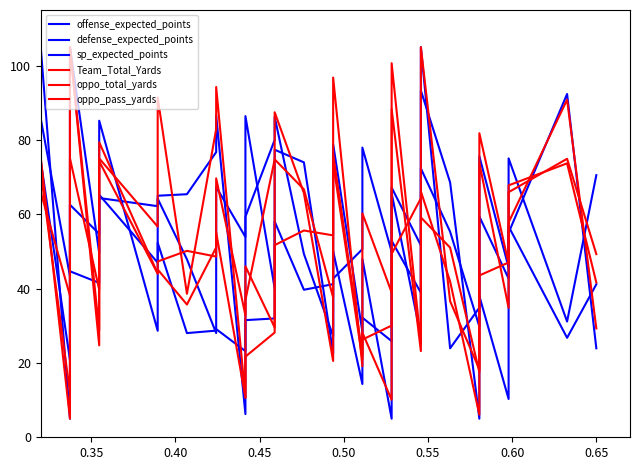

What is the value of the defense_expected_points point at the 15th from the left?

28.0